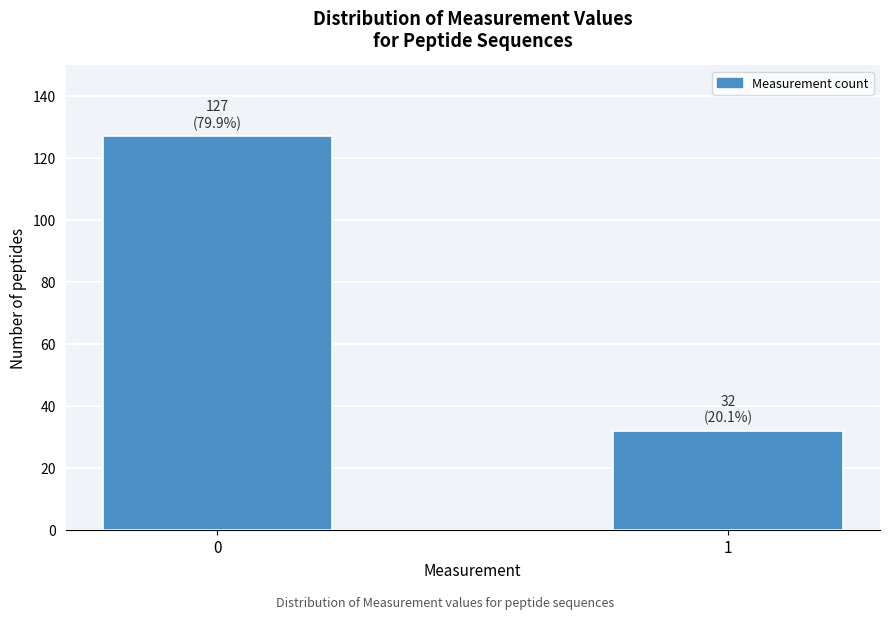

Reading left to right, list all the values displayed in this chart.

0=127	1=32